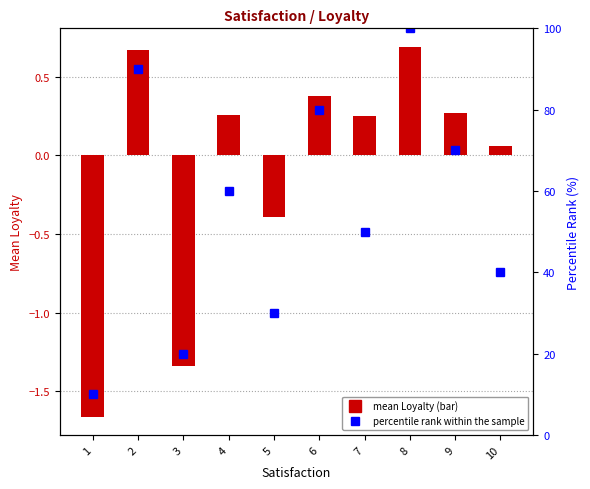

Between 4 and 10, which is larger?

4